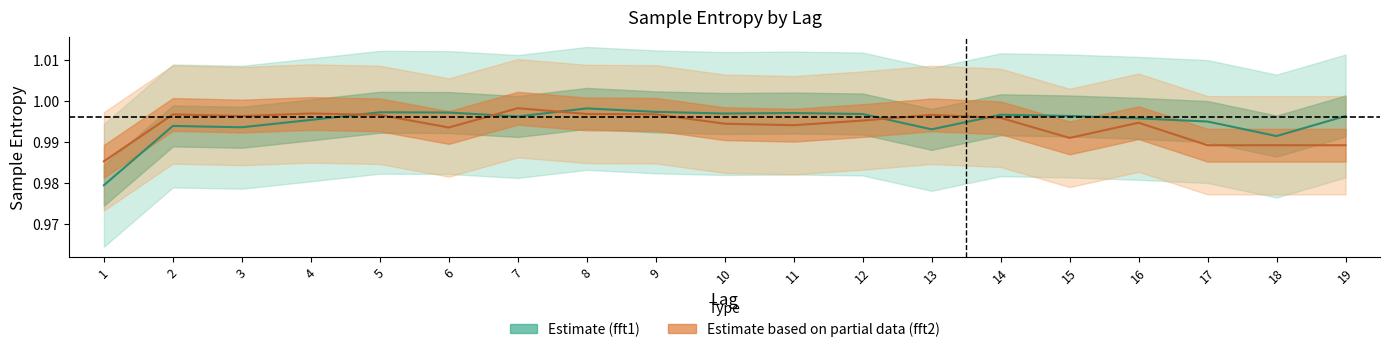

Is it true that Sample_fft1 equals 1.0 at 3?

True